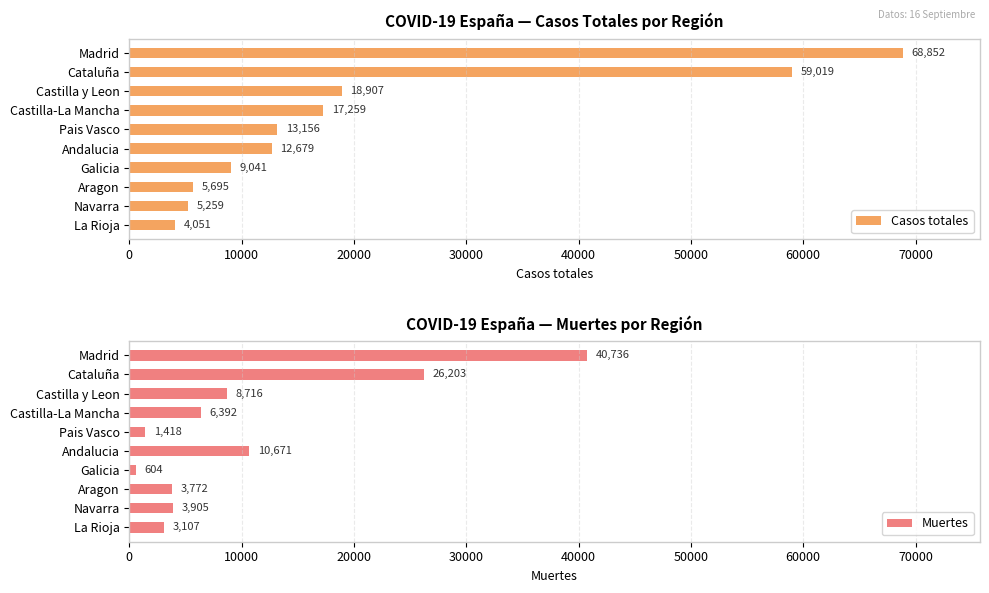

The value of Casos totales at Pais Vasco is 3990. True or false?

False